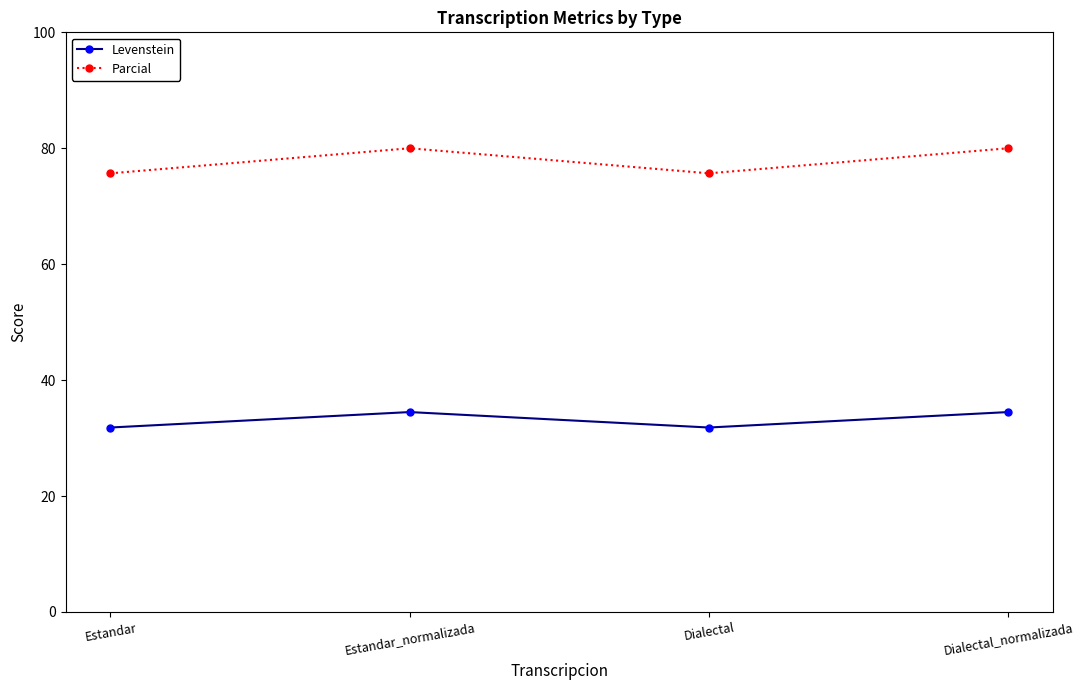

Which series has the largest total across all categories?

Parcial